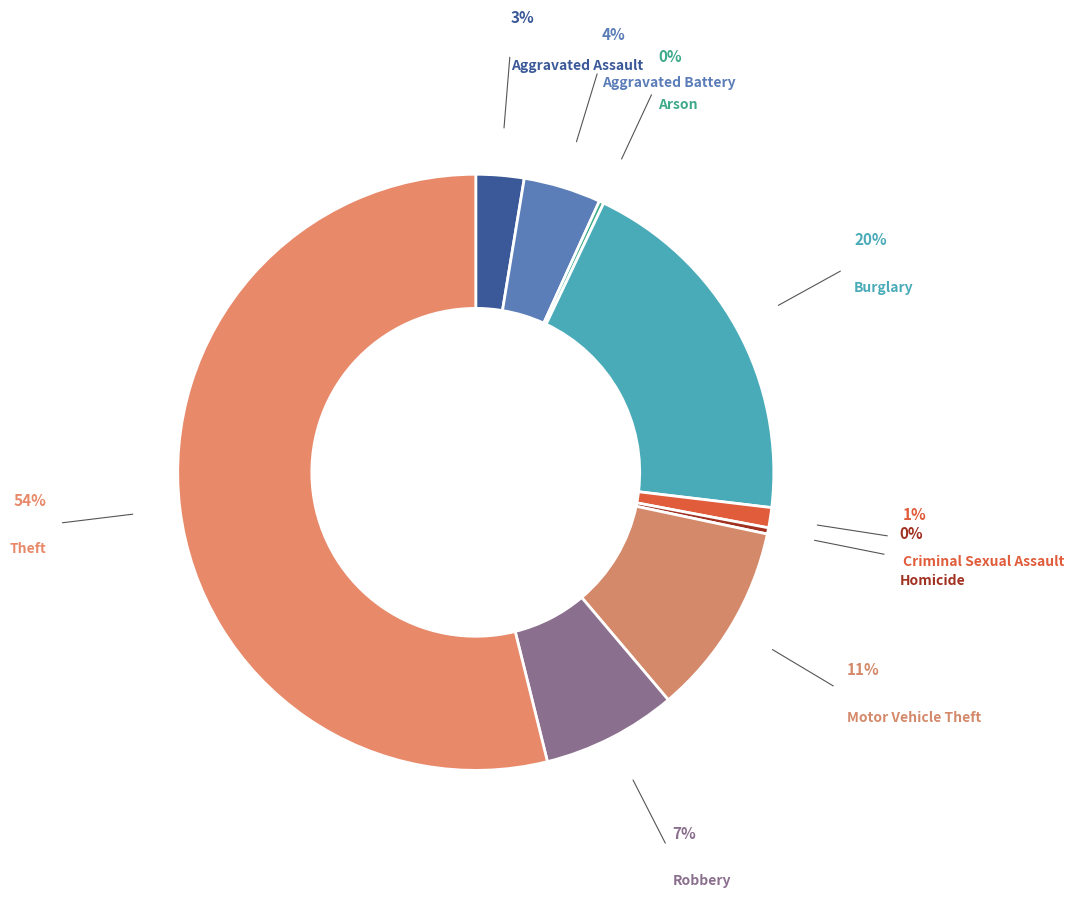

Between Aggravated Battery and Robbery, which is larger?

Robbery